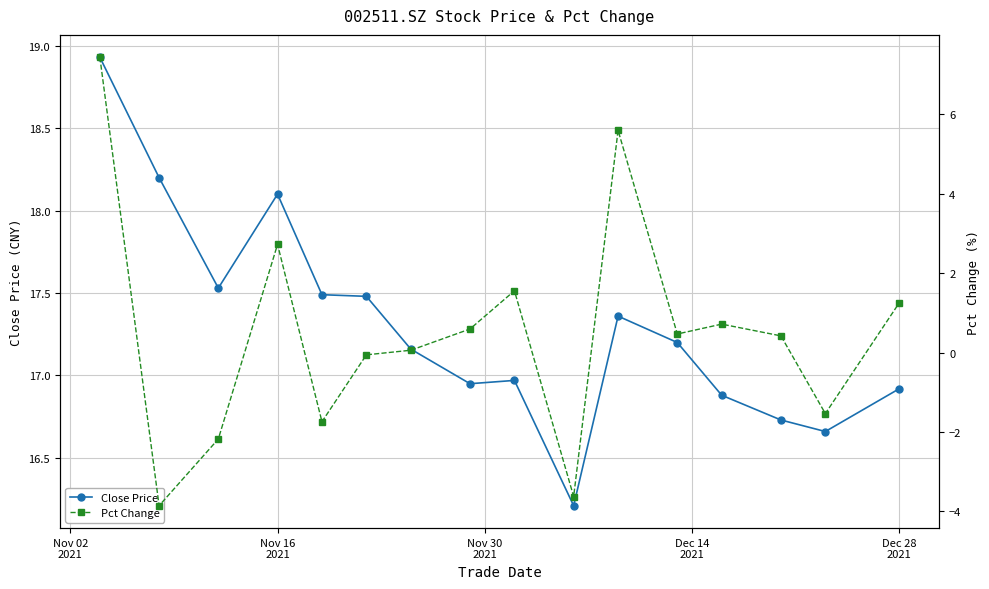

What is the minimum value for Close Price?

16.2